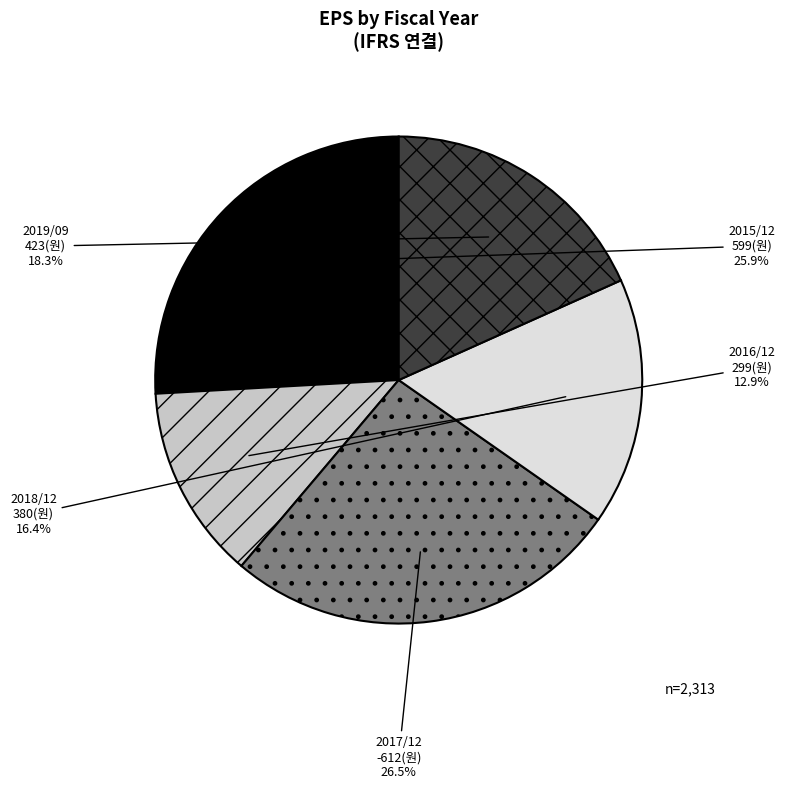

How much of the chart is everything except 2015/12?

74.1%